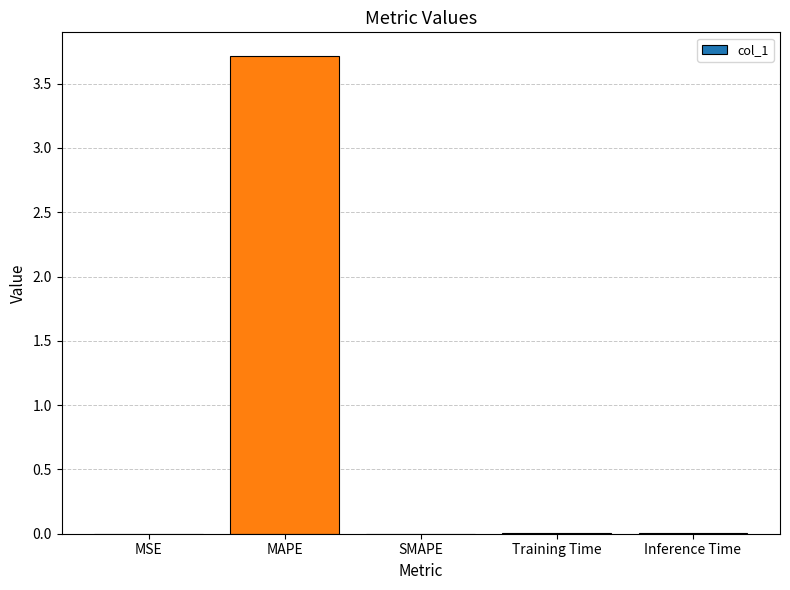

The value at SMAPE is -2.4. True or false?

False